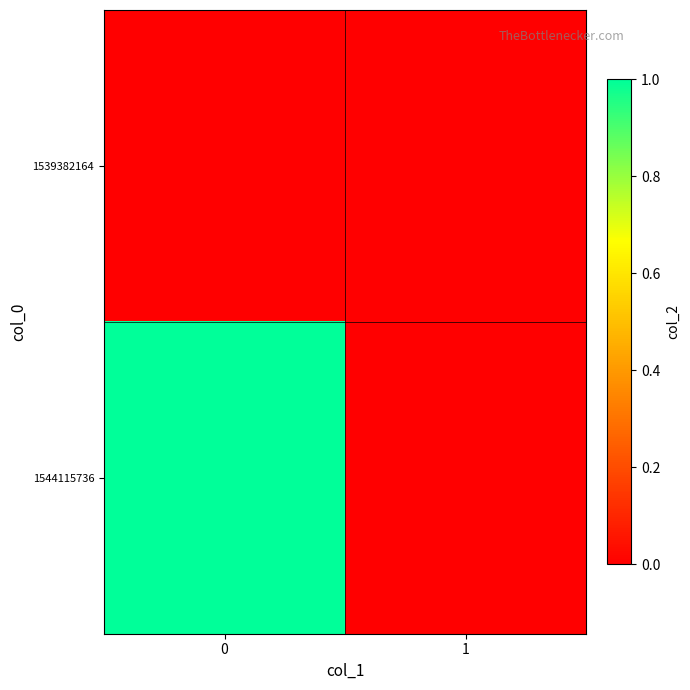

Which series changed the most between 0 and 1?

1544115736